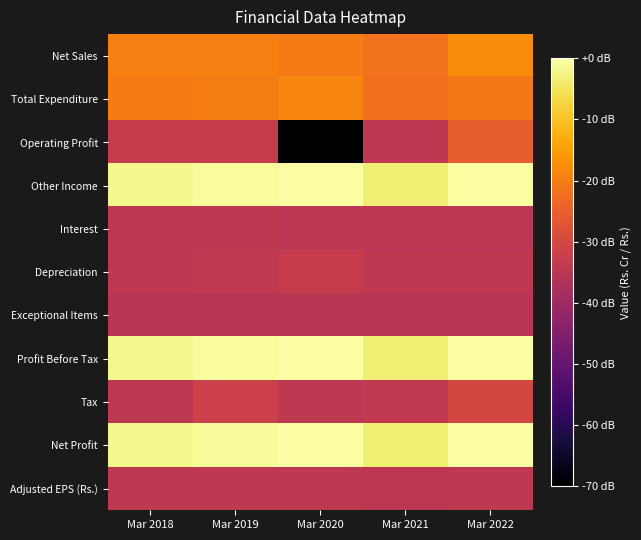

Which series has the widest spread of values?

Operating Profit